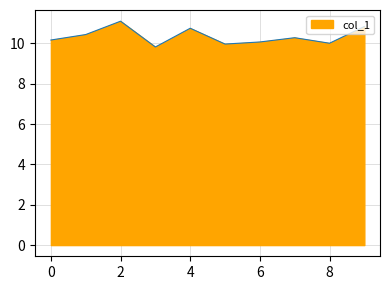

What is the label of the 8th point from the left?

7